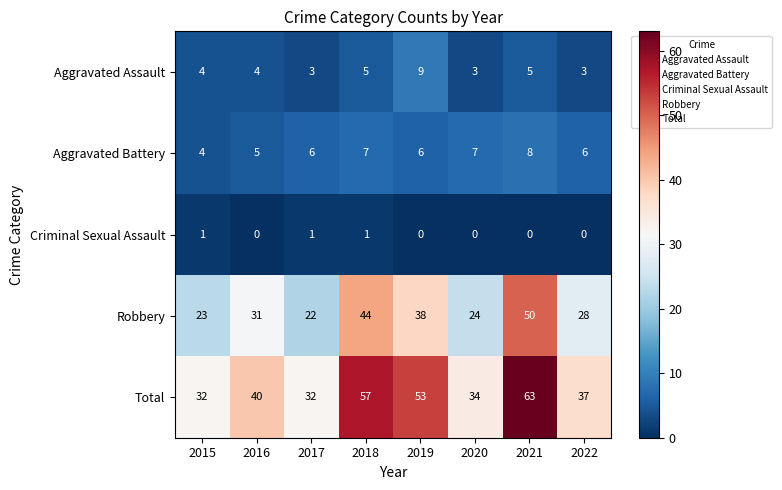

List the series in order of their peak value, lowest first.

Criminal Sexual Assault, Aggravated Battery, Aggravated Assault, Robbery, Total